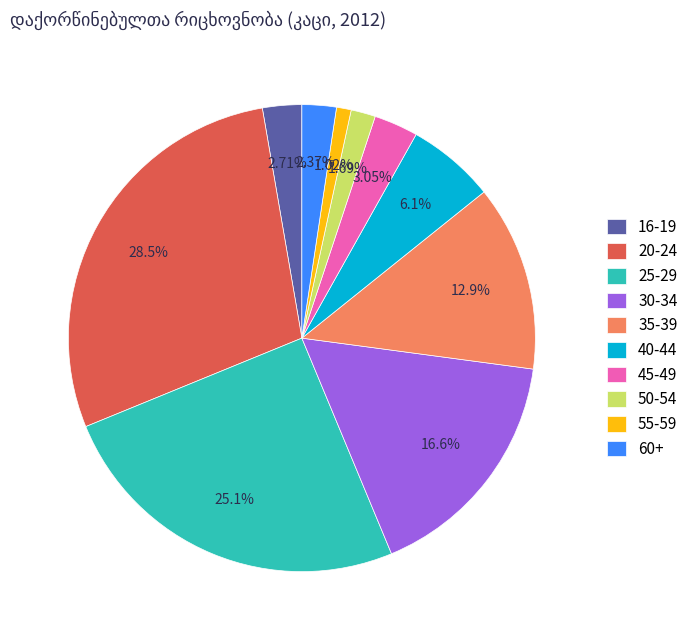

To the nearest percent, what percentage of the pie is 45-49?

3%